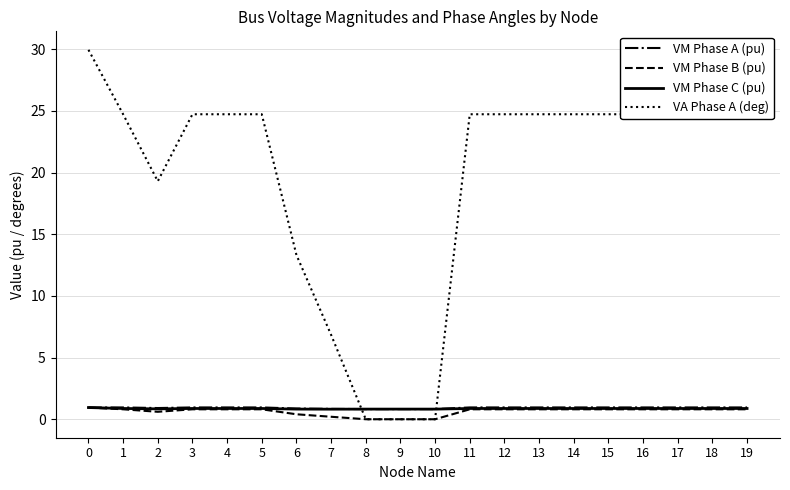

True or false: VA Phase A (deg) and VM Phase A (pu) cross at least once.

True